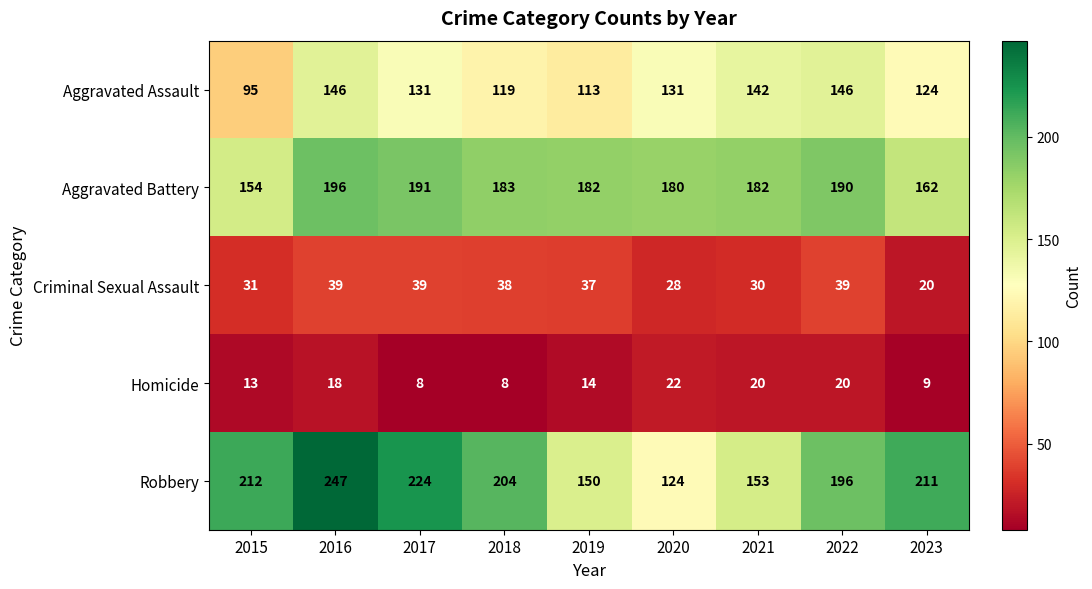

Between 2022 and 2023, which series saw the biggest shift?

Aggravated Battery